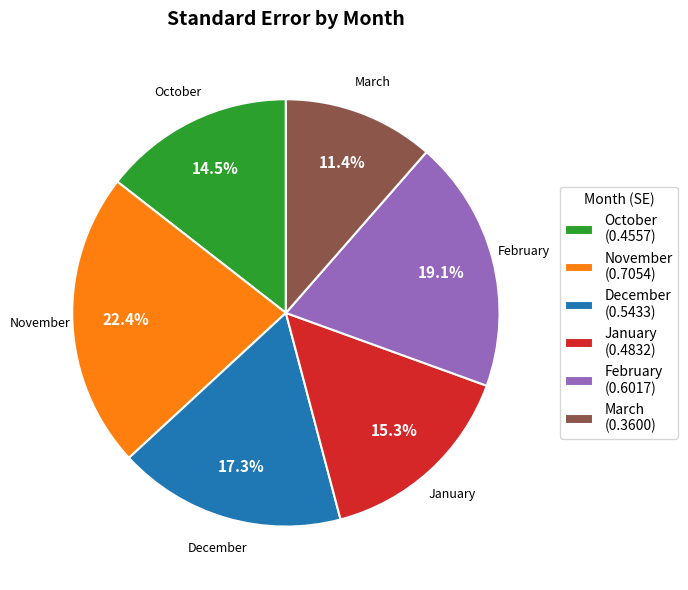

Combined, do November and March account for over 50%?

No